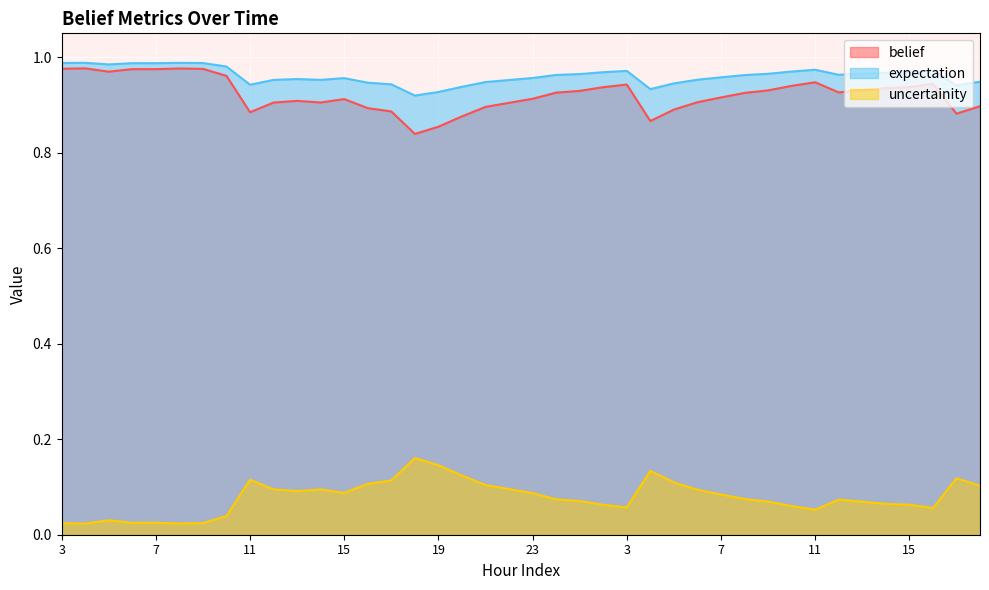

What is the total value across all series at 7?

2.0